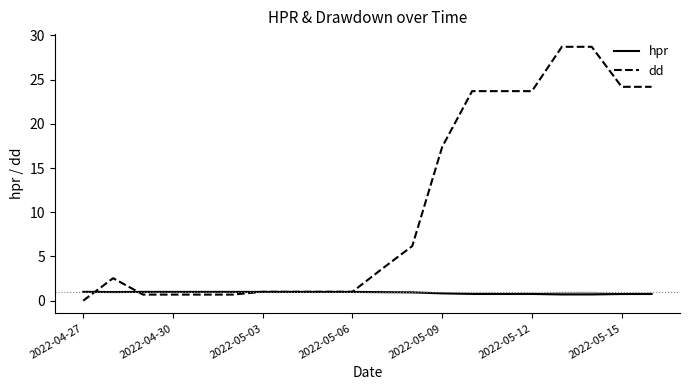

At how many categories does at least one series exceed 8?

8